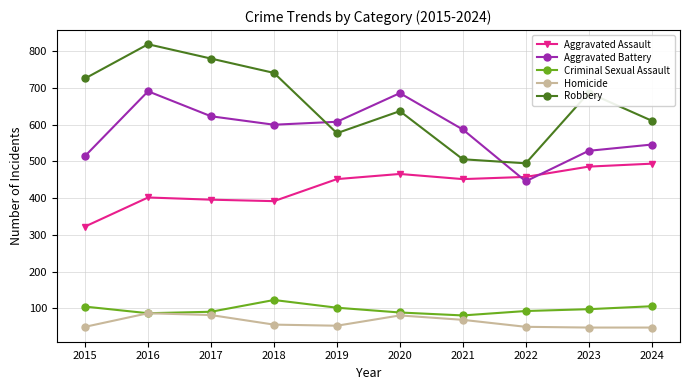

Rank the series by their maximum value, from highest to lowest.

Robbery, Aggravated Battery, Aggravated Assault, Criminal Sexual Assault, Homicide